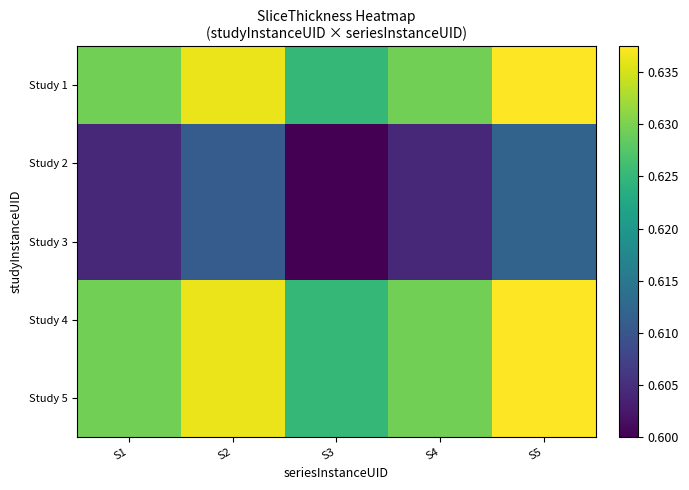

Reading left to right, what are all the values shown in this chart?

Study 1: S1=0.6	S2=0.6	S3=0.6	S4=0.6	S5=0.6
Study 2: S1=0.6	S2=0.6	S3=0.6	S4=0.6	S5=0.6
Study 3: S1=0.6	S2=0.6	S3=0.6	S4=0.6	S5=0.6
Study 4: S1=0.6	S2=0.6	S3=0.6	S4=0.6	S5=0.6
Study 5: S1=0.6	S2=0.6	S3=0.6	S4=0.6	S5=0.6